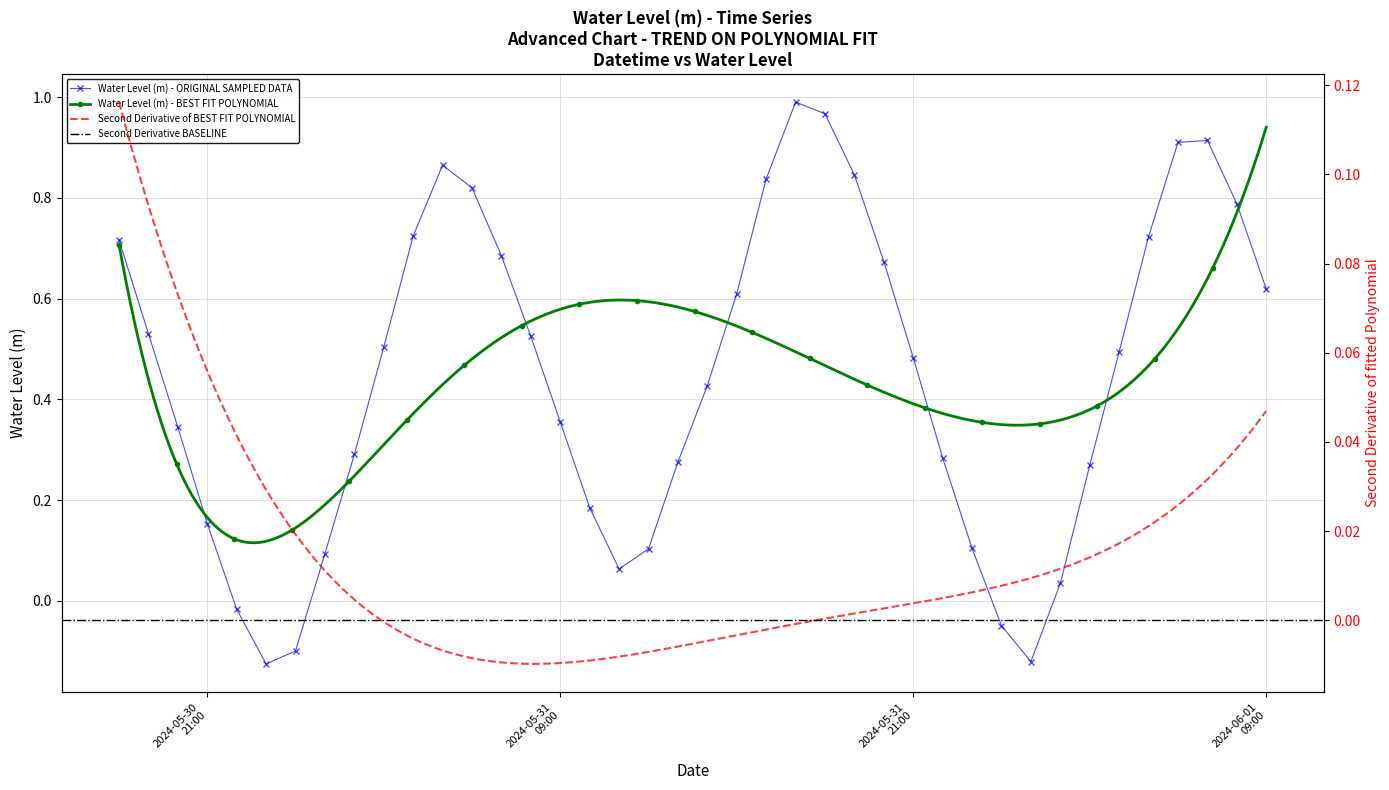

Which category has the highest value across all series?

2024-05-31 17:00:00